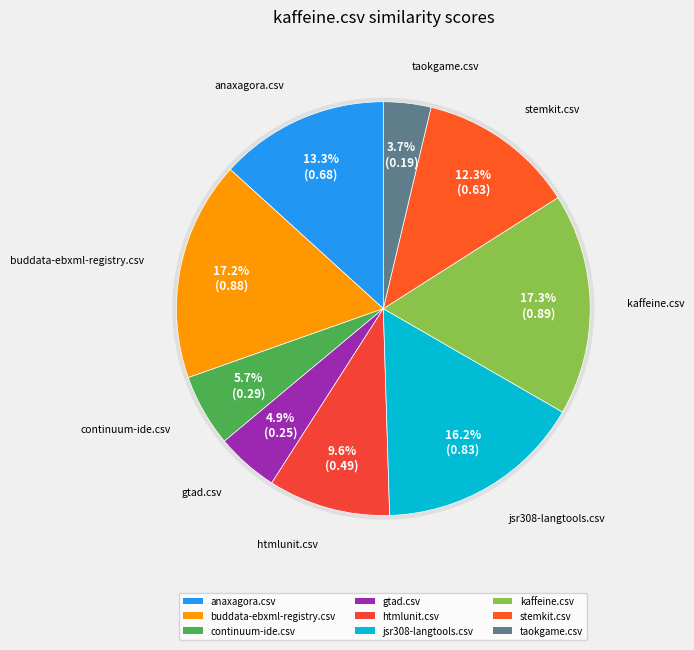

Which category has the biggest portion of the pie?

kaffeine.csv